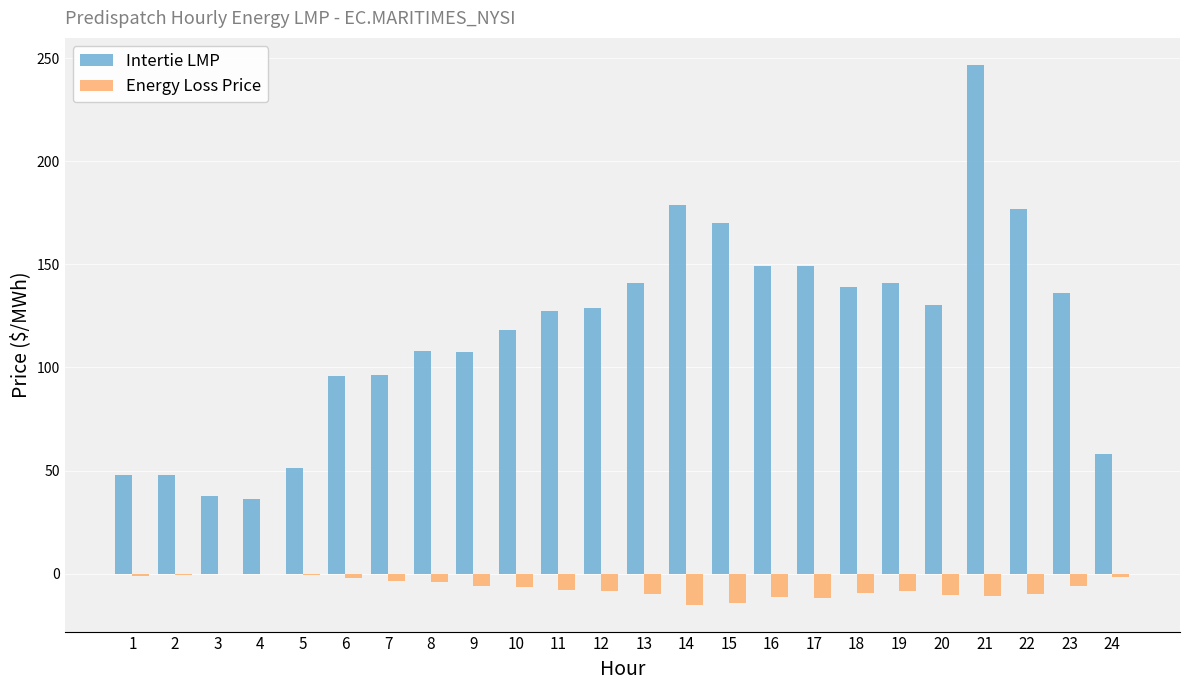

What is the difference between the Intertie LMP values at 11 and 21?

119.3